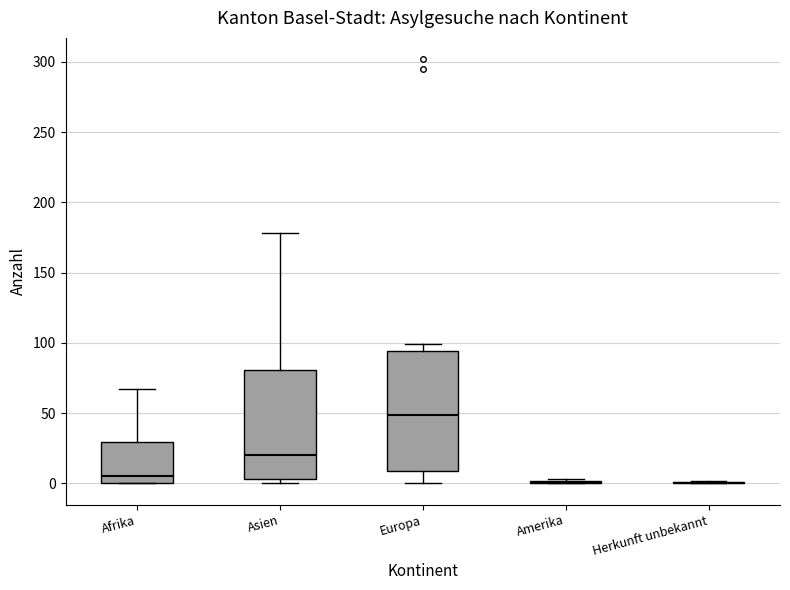

Reading left to right, read every box against the y-axis: the position of its median line, the range the box covers, and the ends of its whiskers. The values are not printed on the chart, so give them approximately, as read against the axis.

Afrika: median 5, box 0 to 30, whiskers 0 to 65
Asien: median 20, box 5 to 80, whiskers 0 to 180
Europa: median 50, box 10 to 95, whiskers 0 to 100
Amerika: box collapsed to a line at 0, whiskers 0 to 5
Herkunft unbekannt: box collapsed to a line at 0, whiskers 0 to 0